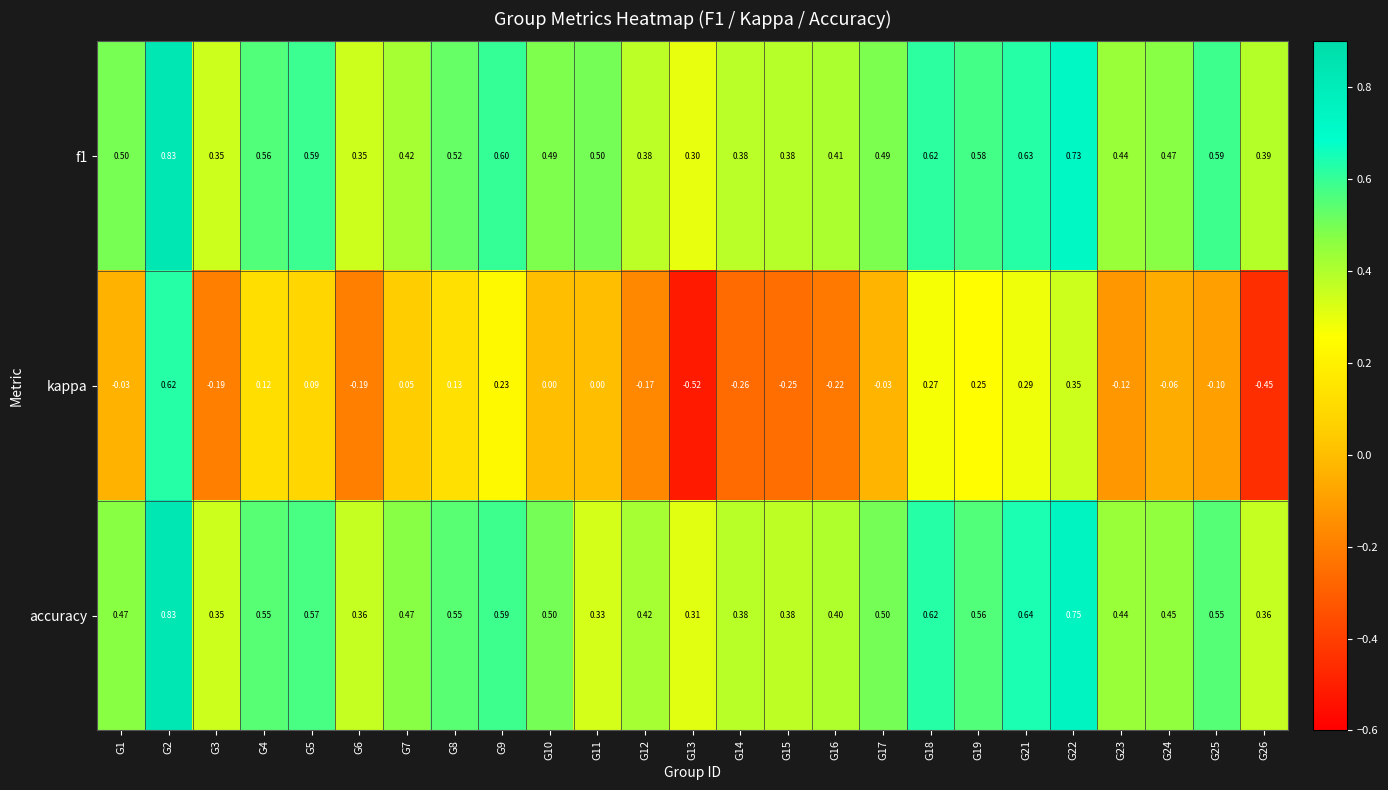

Is the value of kappa at G22 greater than the value of f1 at G10?

No